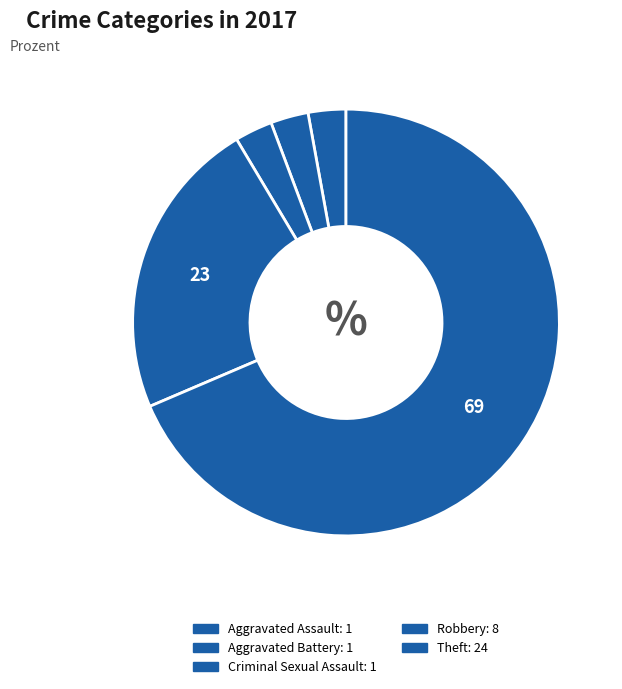

How many slices are in this pie chart?

5